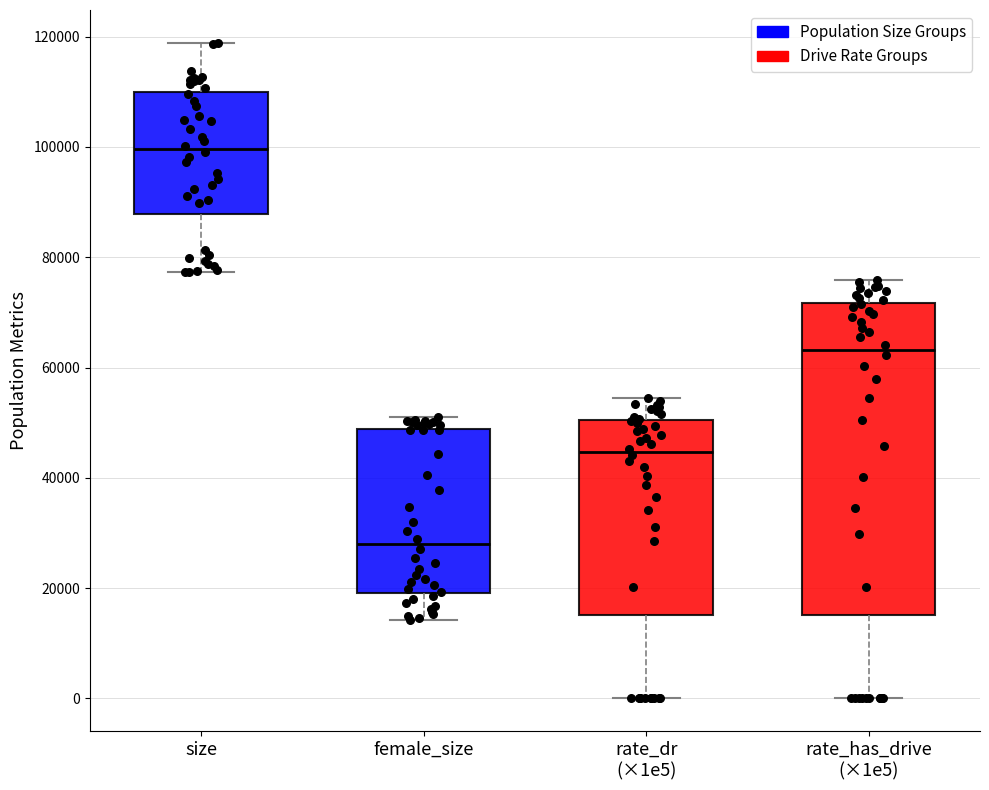

Where does the lower whisker of the box for rate_dr (×1e5) end on the y-axis? The values are not printed on the chart, so give them approximately, as read against the axis.

0